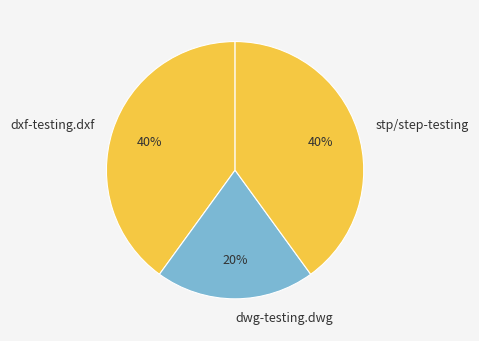

Approximately how many times larger is the value at stp/step-testing compared to dwg-testing.dwg?

2.0